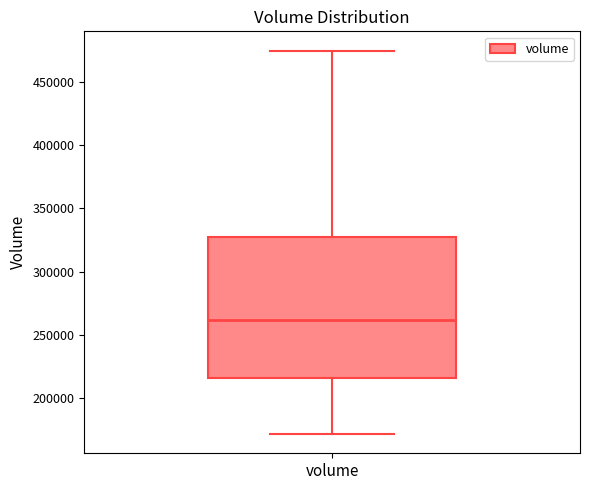

Where is the upper edge of the box for volume on the y-axis? The values are not printed on the chart, so give them approximately, as read against the axis.

325000